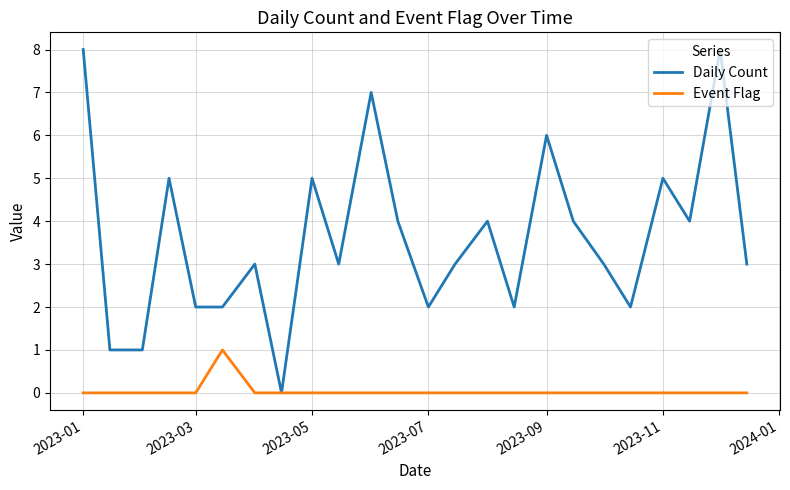

What is the highest value of the Daily Count series?

8